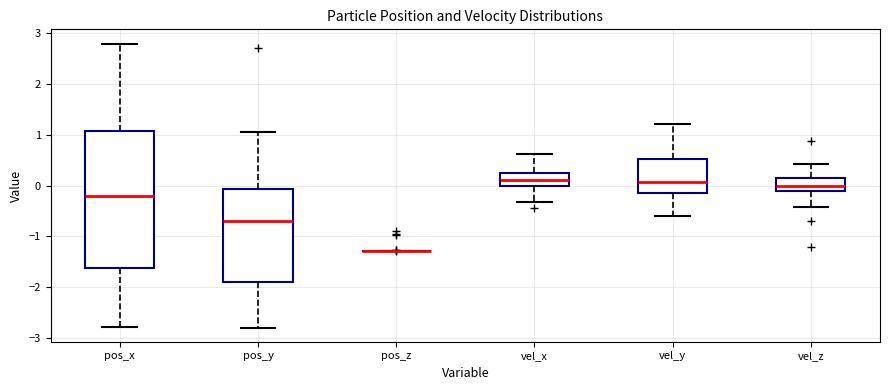

Where is the upper edge of the box for vel_x on the y-axis? The values are not printed on the chart, so give them approximately, as read against the axis.

0.3